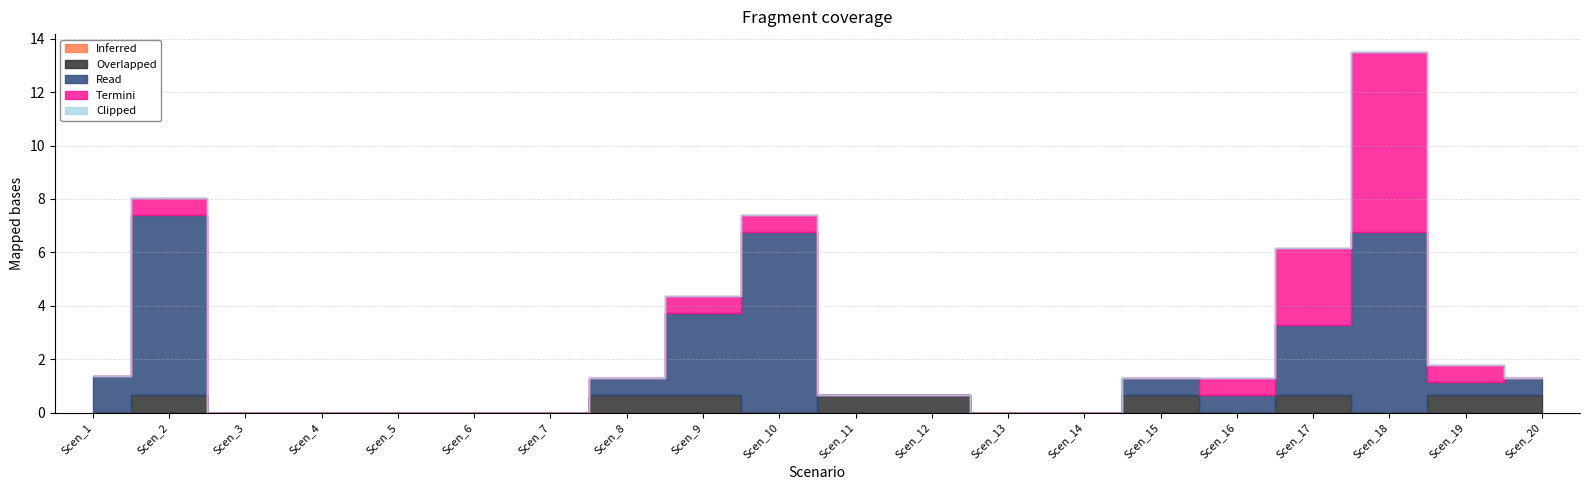

True or false: Clipped has more than 0 points higher than both neighbors.

False